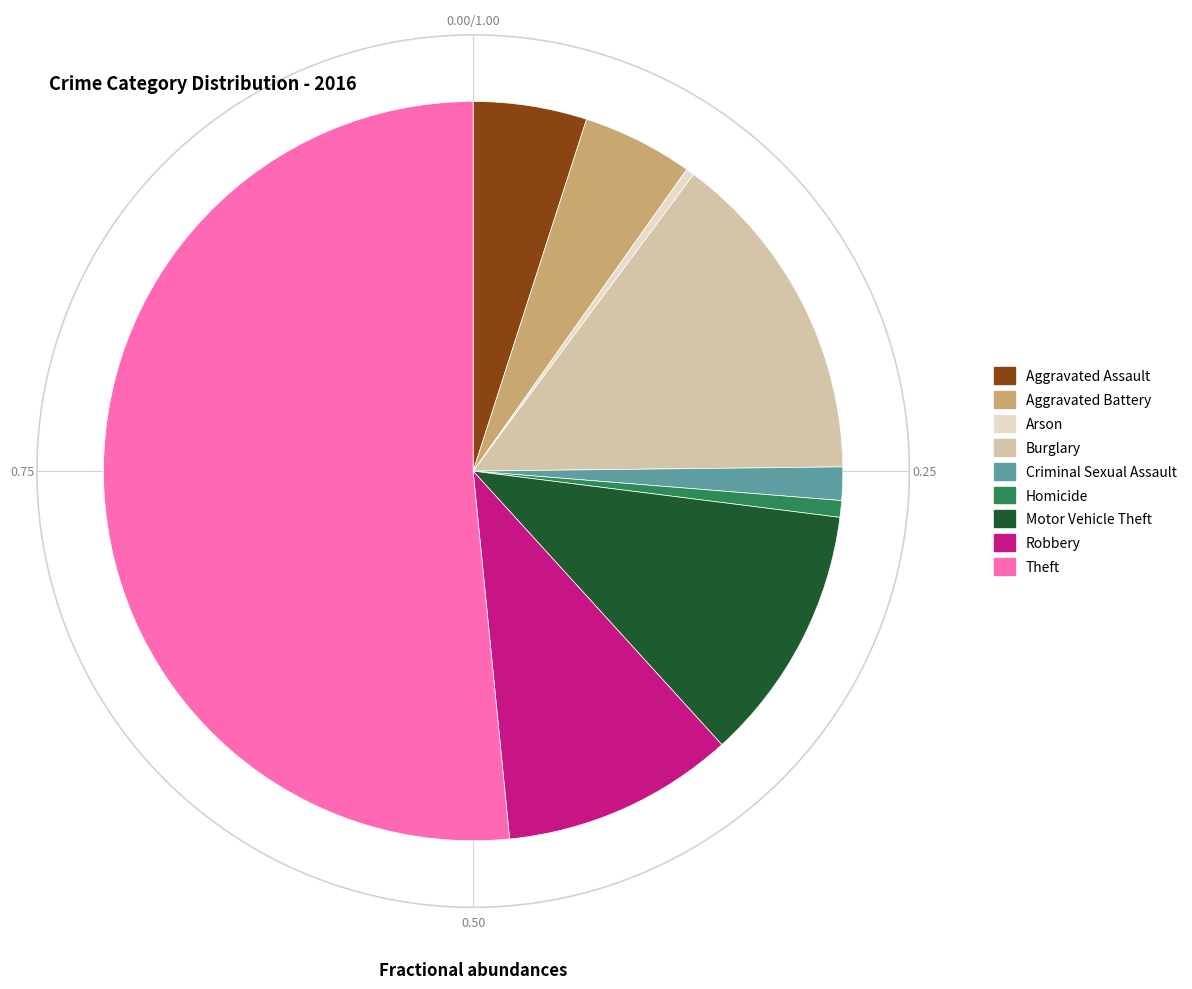

Which category has the biggest portion of the pie?

Theft